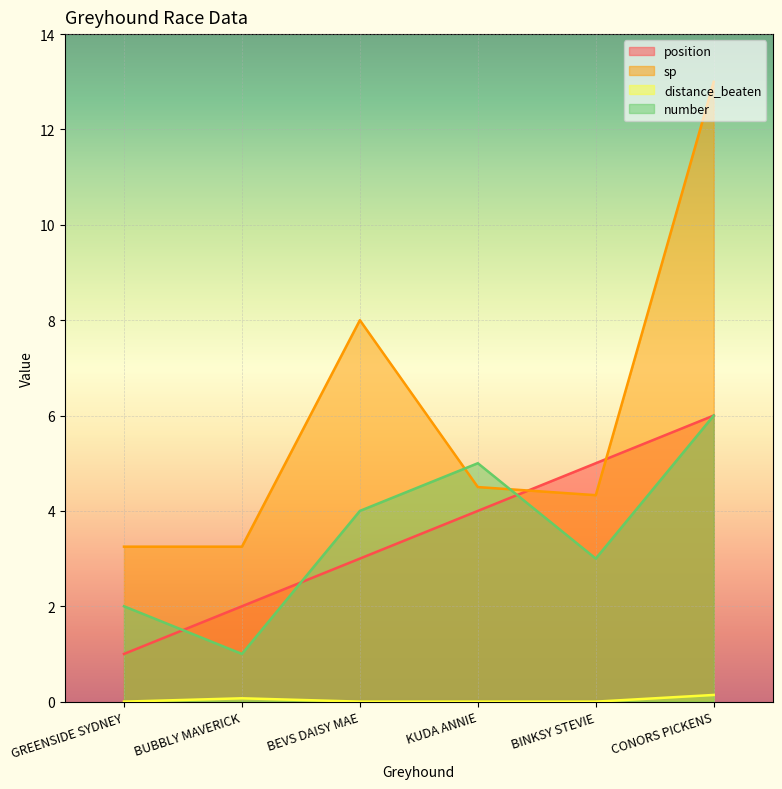

How many values in the position series are below 4?

3